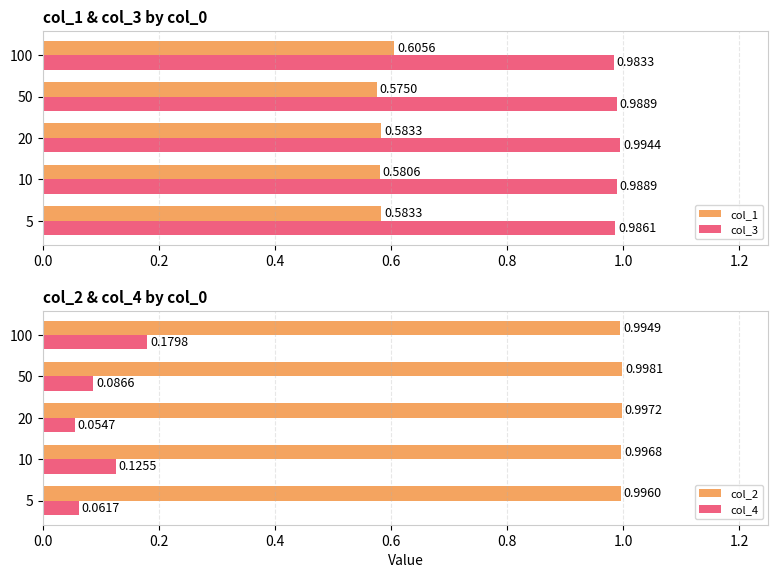

List the series in order of their peak value, lowest first.

col_4, col_1, col_3, col_2